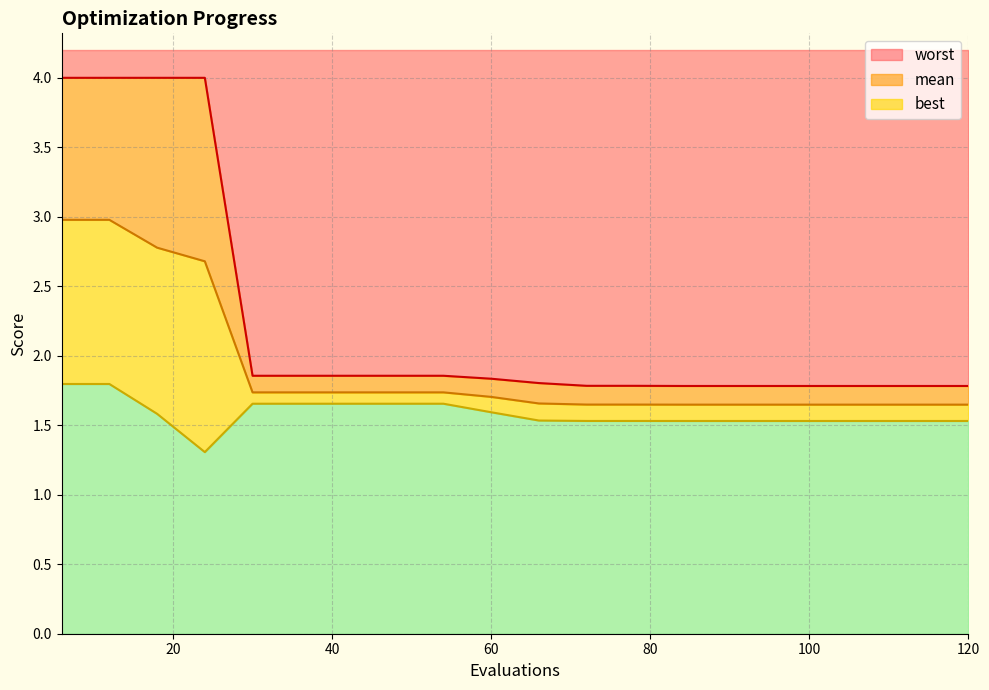

Rank the categories by mean value from lowest to highest.

84, 90, 96, 102, 108, 114, 120, 72, 78, 66, 60, 30, 36, 42, 48, 54, 24, 18, 6, 12